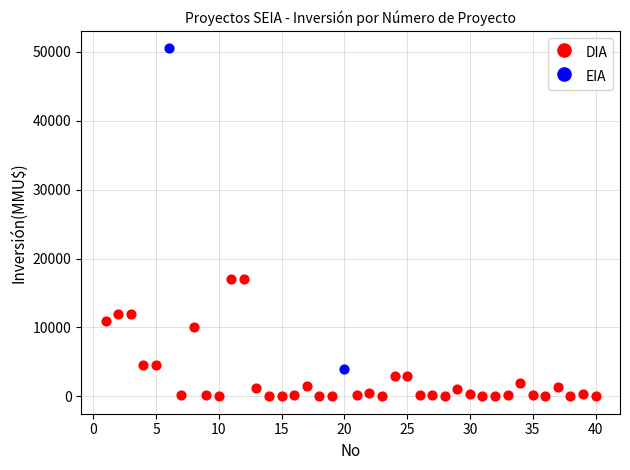

What are all the series names shown in the legend?

DIA, EIA